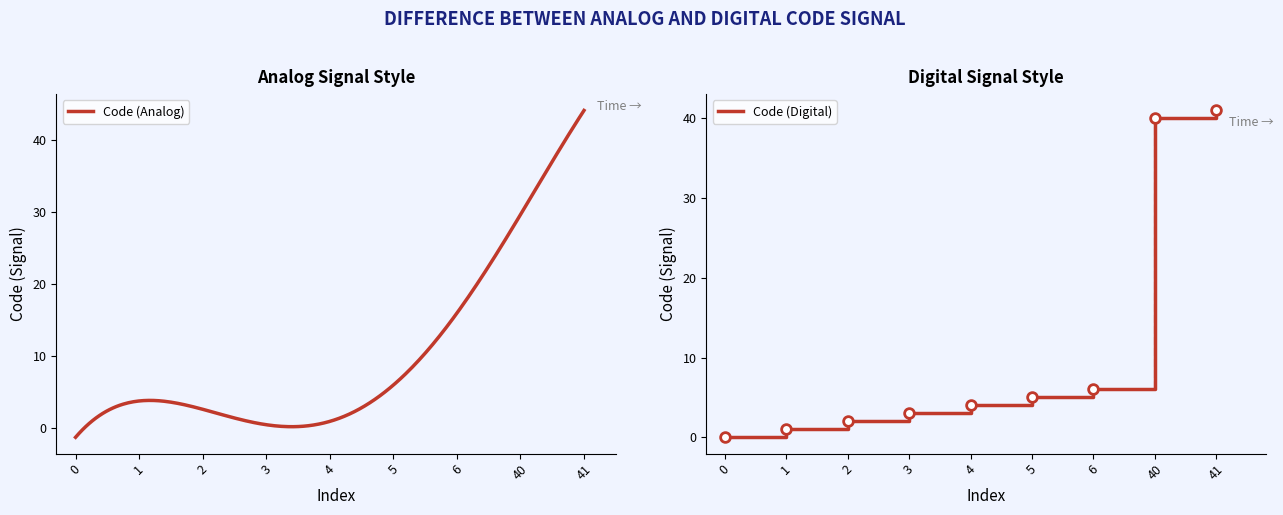

List the labels in order of value, largest first.

41, 40, 6, 5, 4, 3, 2, 1, 0